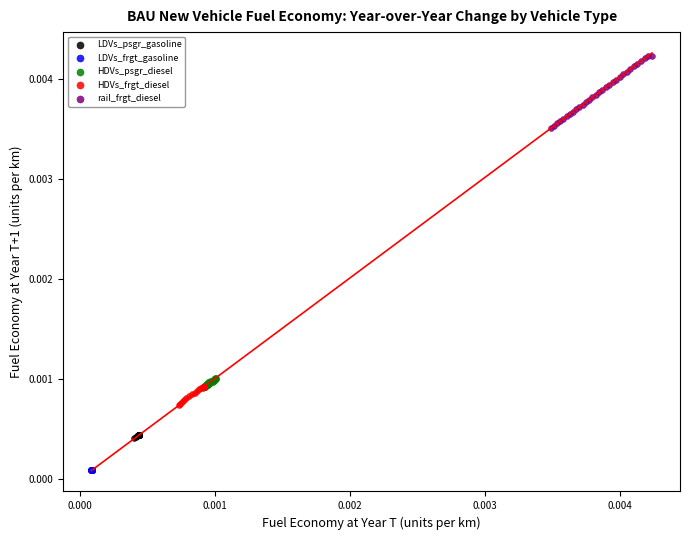

Which series reaches the minimum Y coordinate?

LDVs_frgt_gasoline